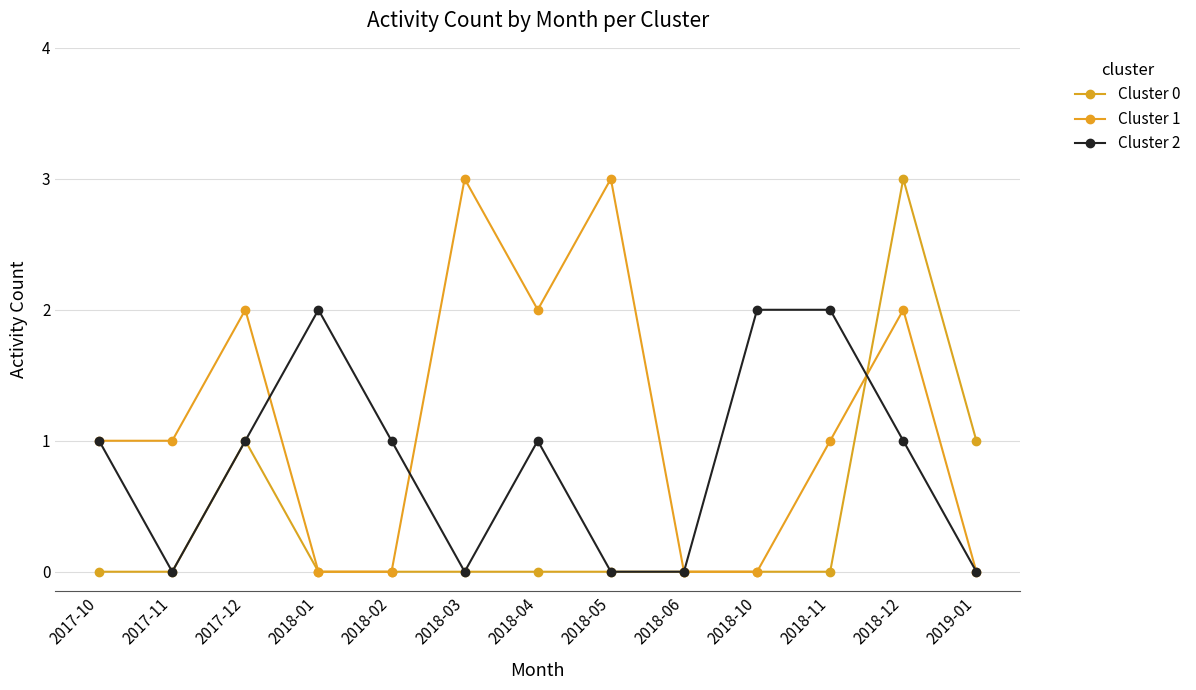

At which category is the sum across all series the highest?

2018-12